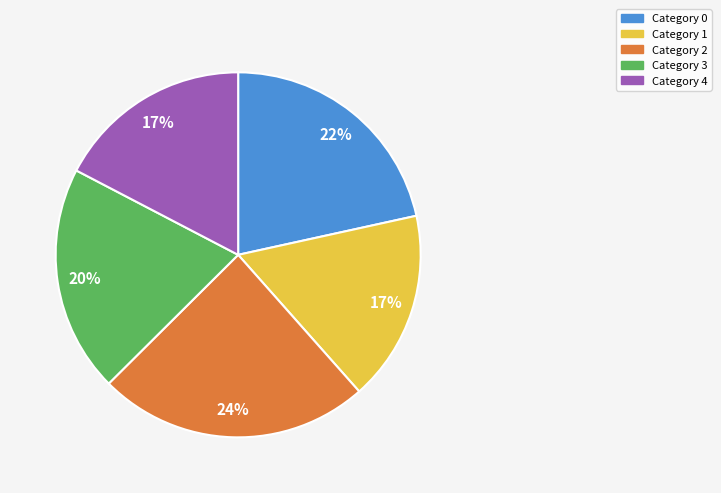

Is there a majority slice in this chart?

No